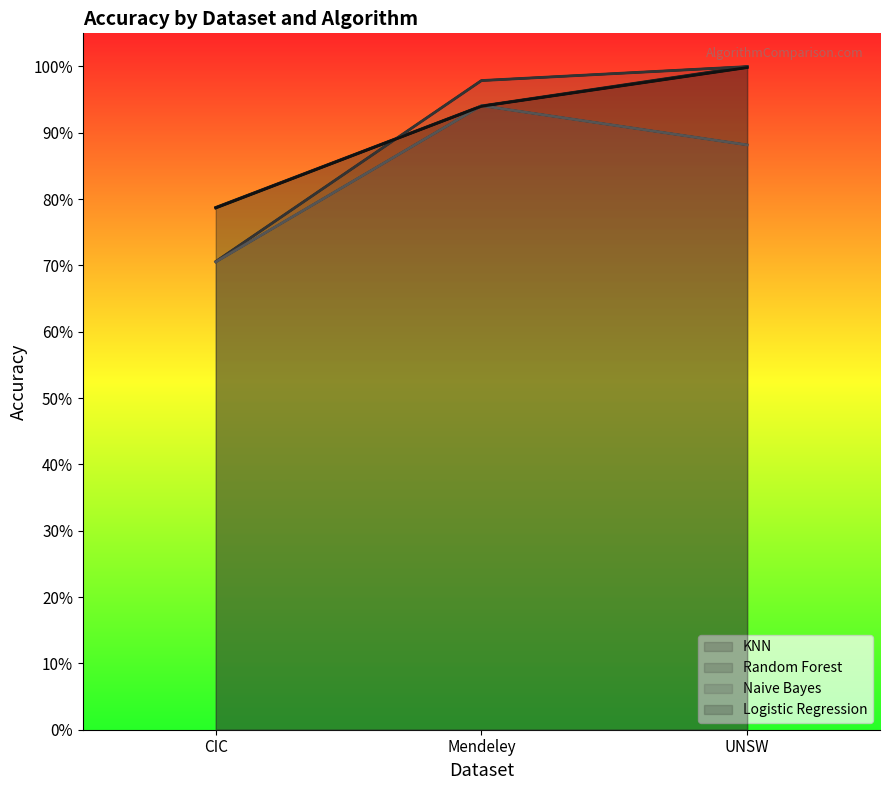

Read the Logistic Regression value at CIC.

0.8